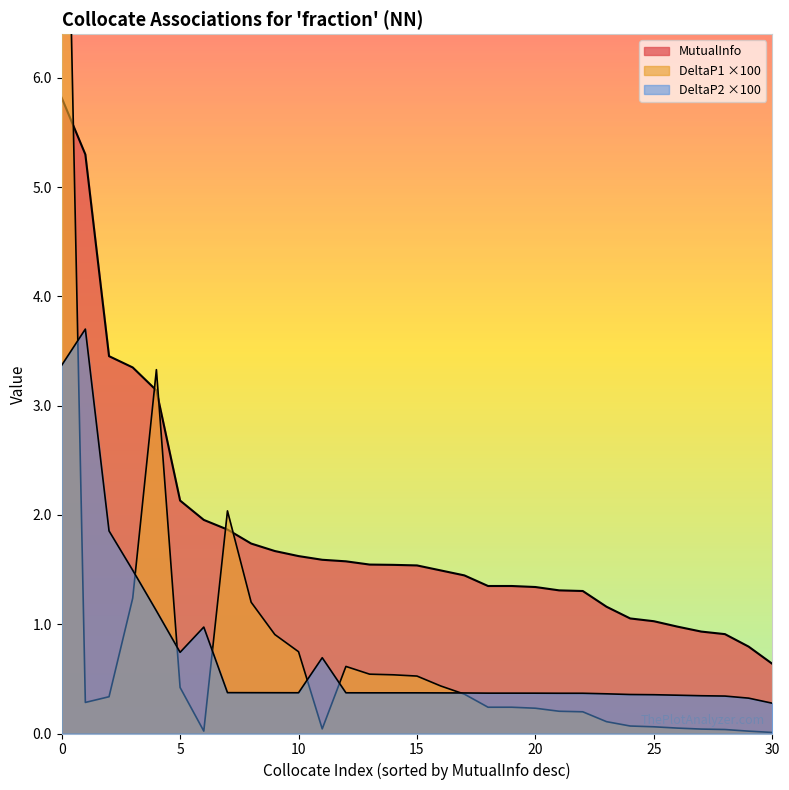

True or false: MutualInfo has more than 1 interior local peaks.

False